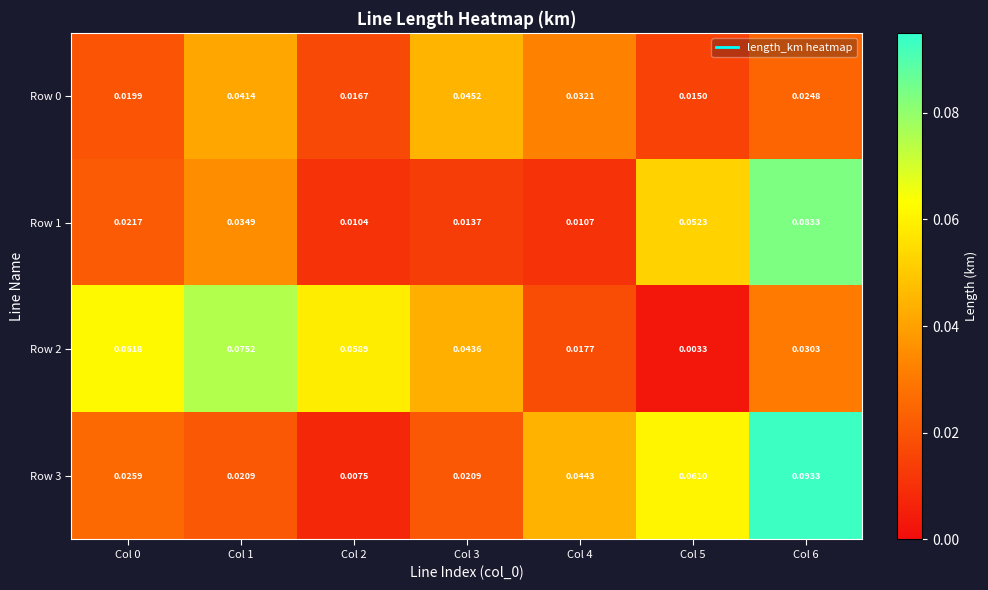

How many data points does each series have?

7